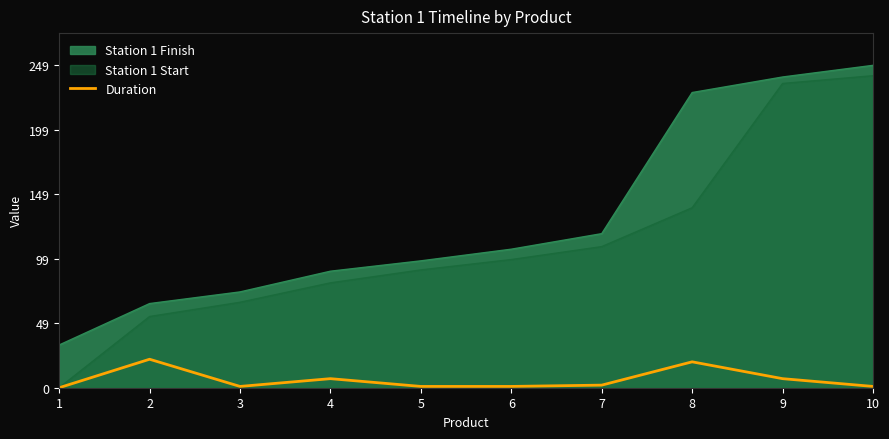

List the labels in order of Station 1 Finish value, largest first.

10, 9, 8, 7, 6, 5, 4, 3, 2, 1